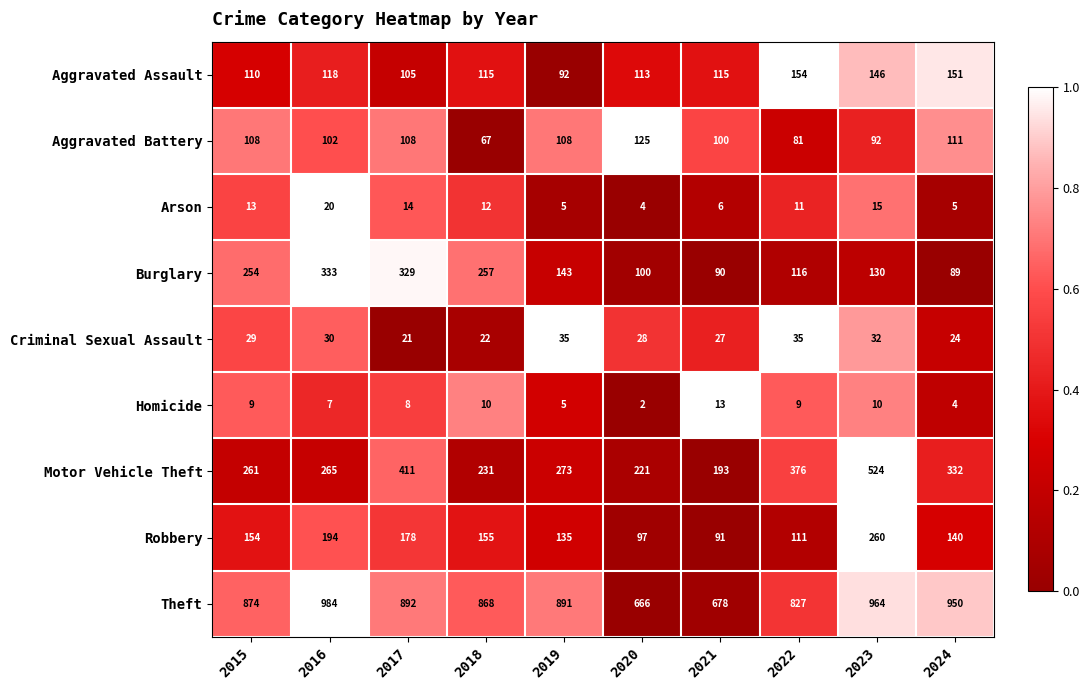

List the series in order of their peak value, lowest first.

Homicide, Arson, Criminal Sexual Assault, Aggravated Battery, Aggravated Assault, Robbery, Burglary, Motor Vehicle Theft, Theft